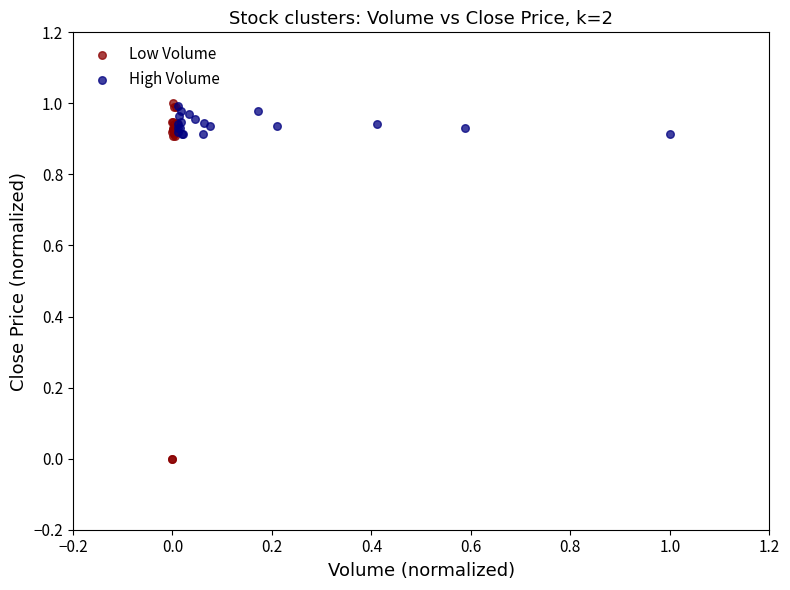

Which series has the largest Y range (max minus min)?

Low Volume